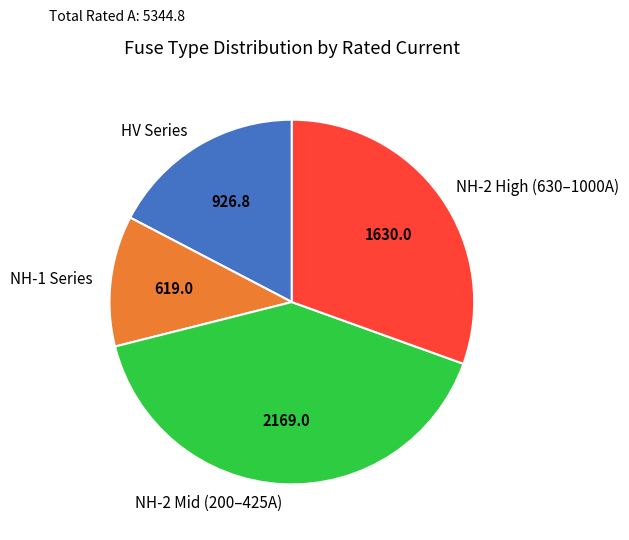

Rank the categories by value from lowest to highest.

NH-1 Series, HV Series, NH-2 High (630–1000A), NH-2 Mid (200–425A)